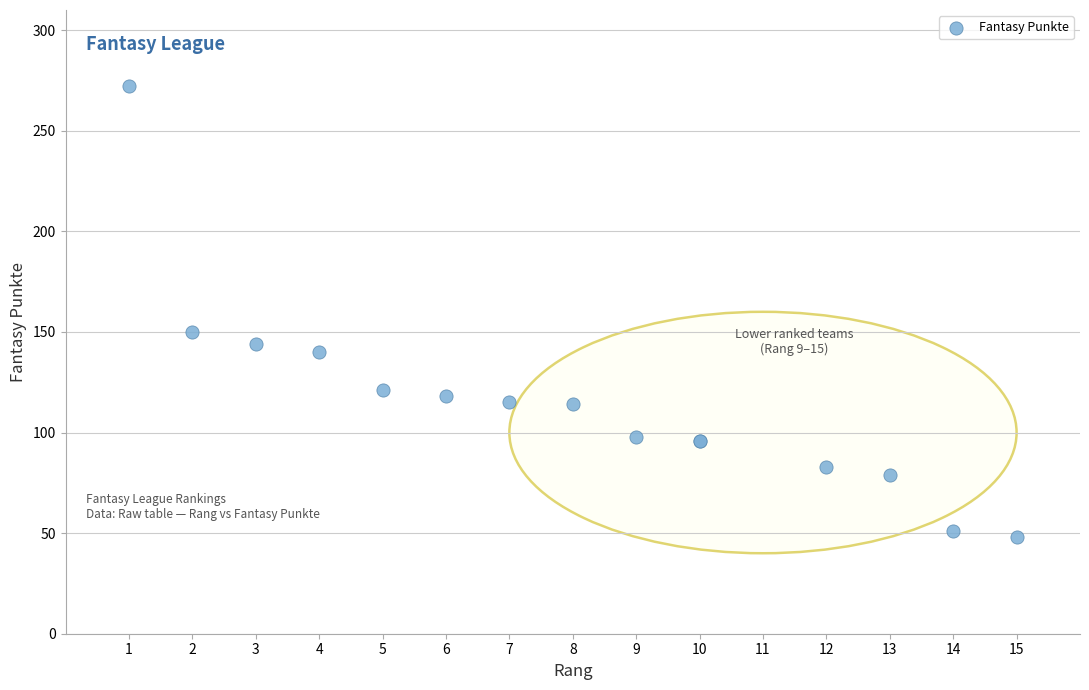

What Y value in the scatter plot is closest to 160?

150